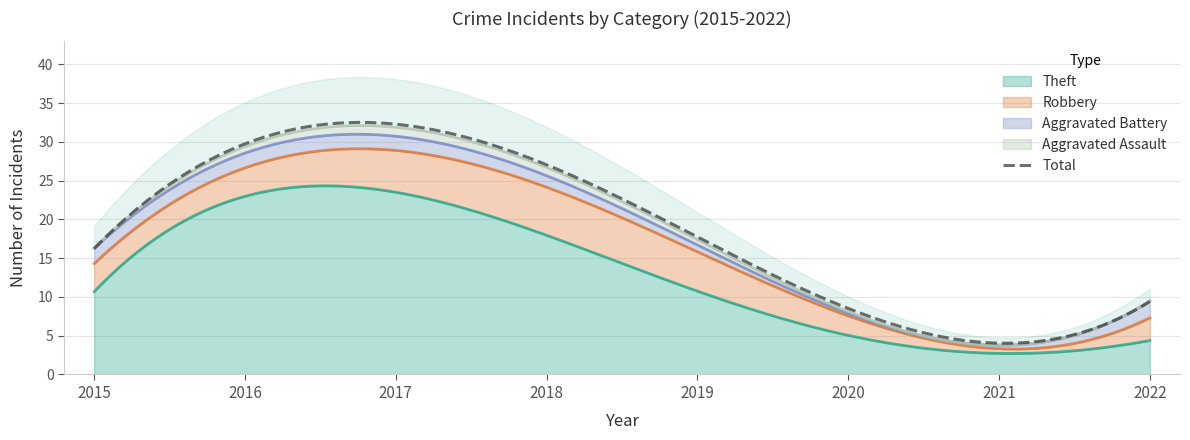

At how many categories does at least one series exceed 17?

3